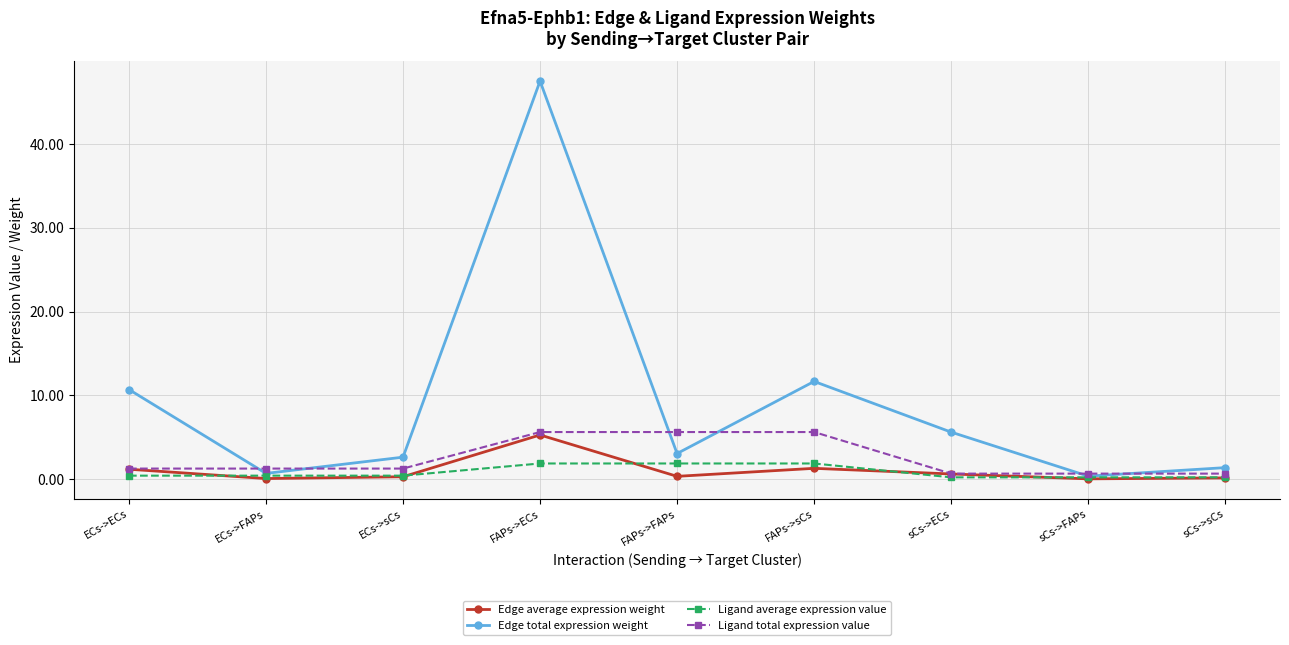

What position from the left is sCs->FAPs?

8